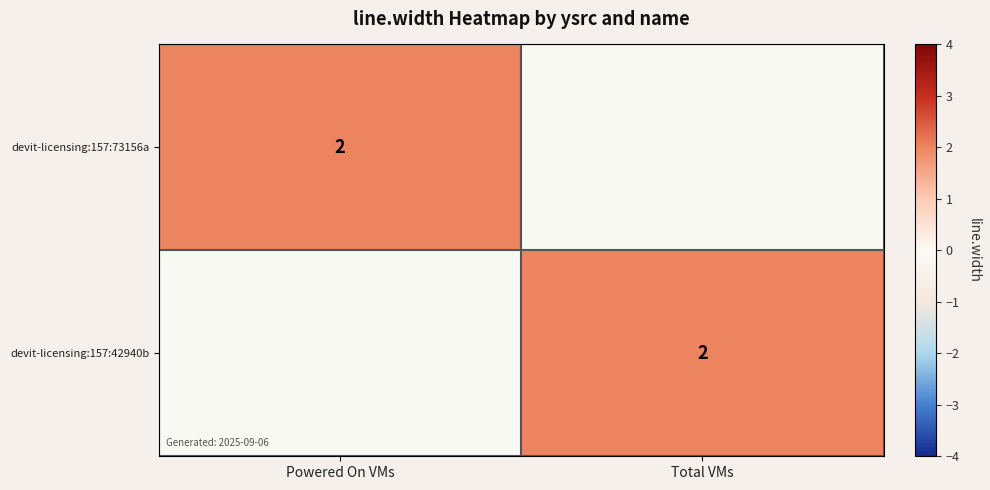

True or false: devit-licensing:157:42940b has a value of 3 at Total VMs.

False